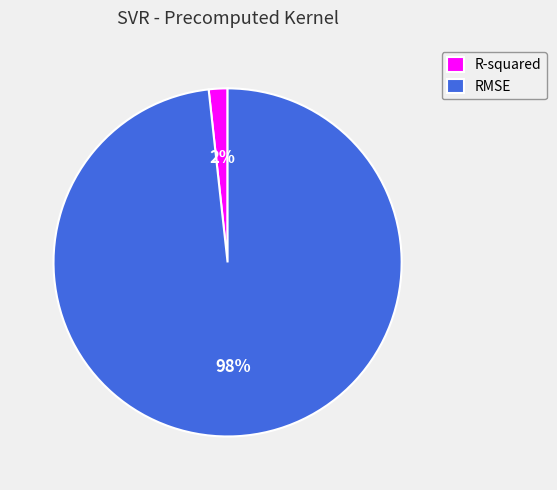

Which has a higher value, RMSE or R-squared?

RMSE